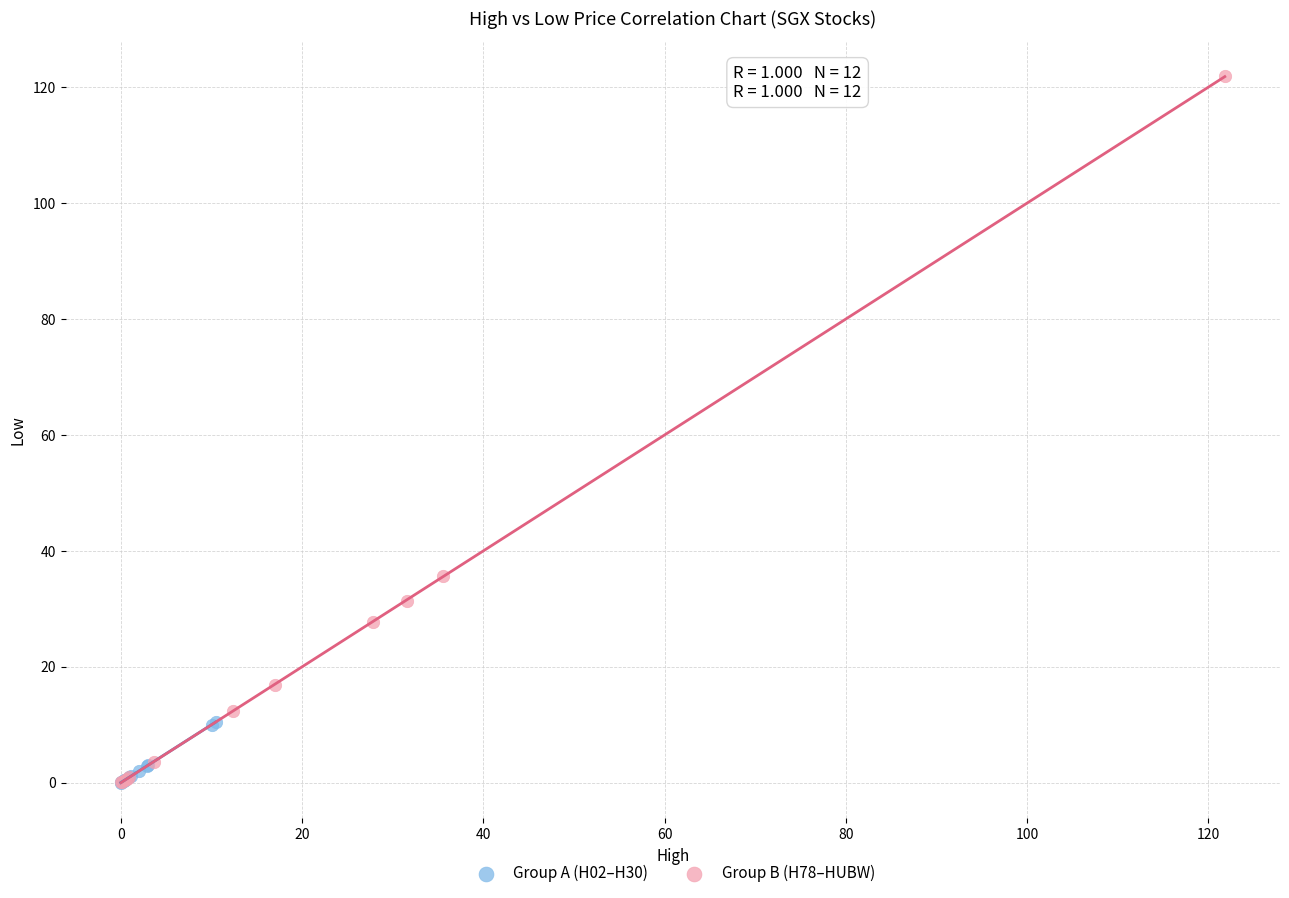

Which series reaches the maximum Y coordinate?

Group B (H78–HUBW)